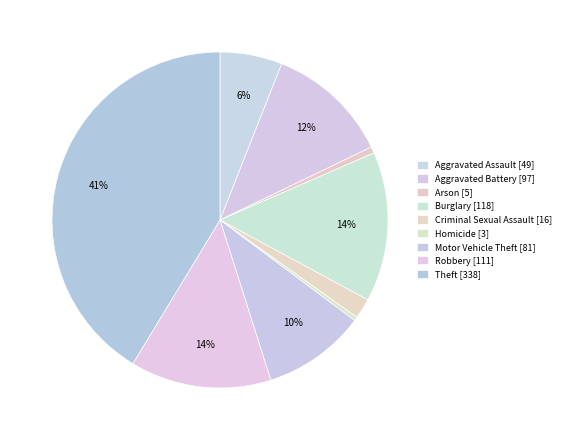

What percentage is the Aggravated Battery slice, to the nearest percent?

12%